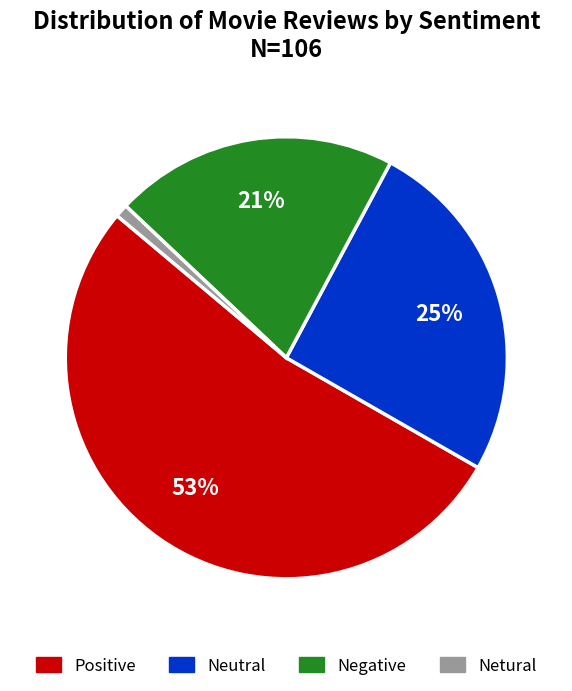

To the nearest percent, what portion does Netural represent?

1%